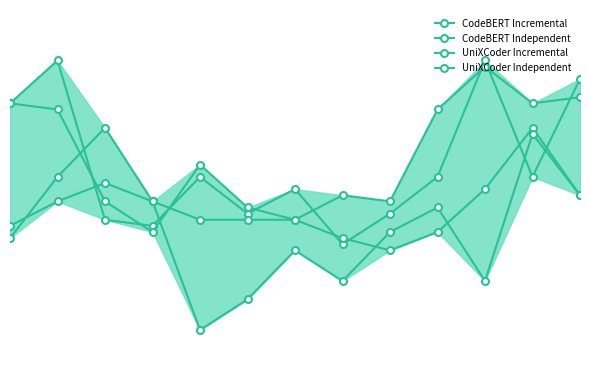

Does the chart display data point markers on the line(s)?

Yes